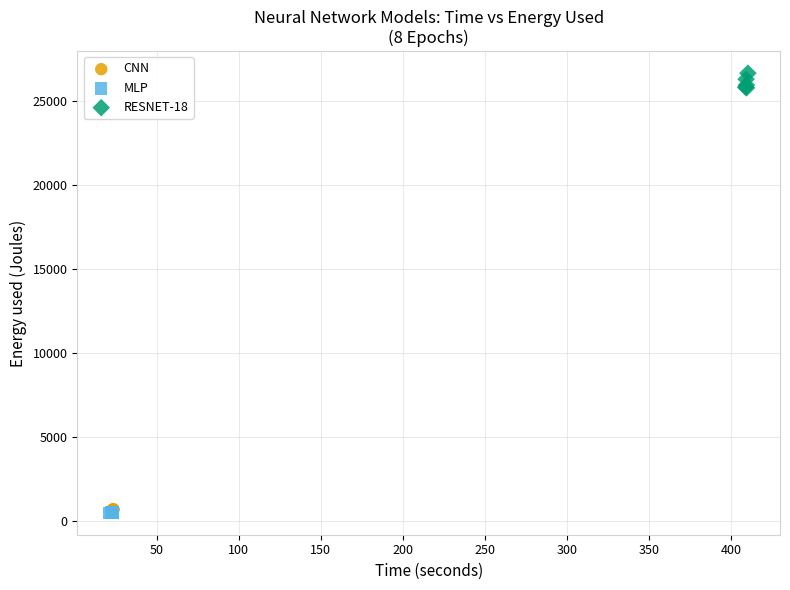

Which series contains the highest Y value?

RESNET-18